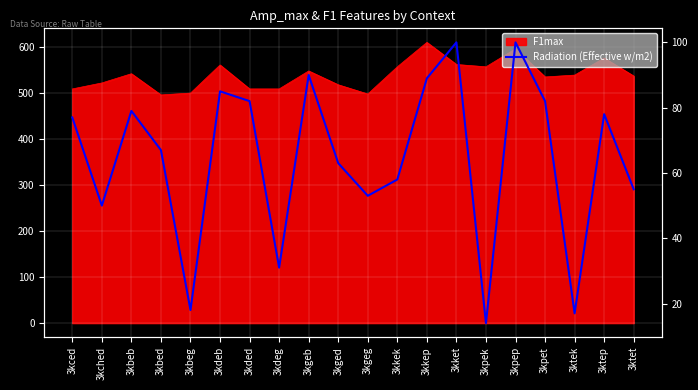

True or false: there are more than 2 points higher than both neighbors.

True